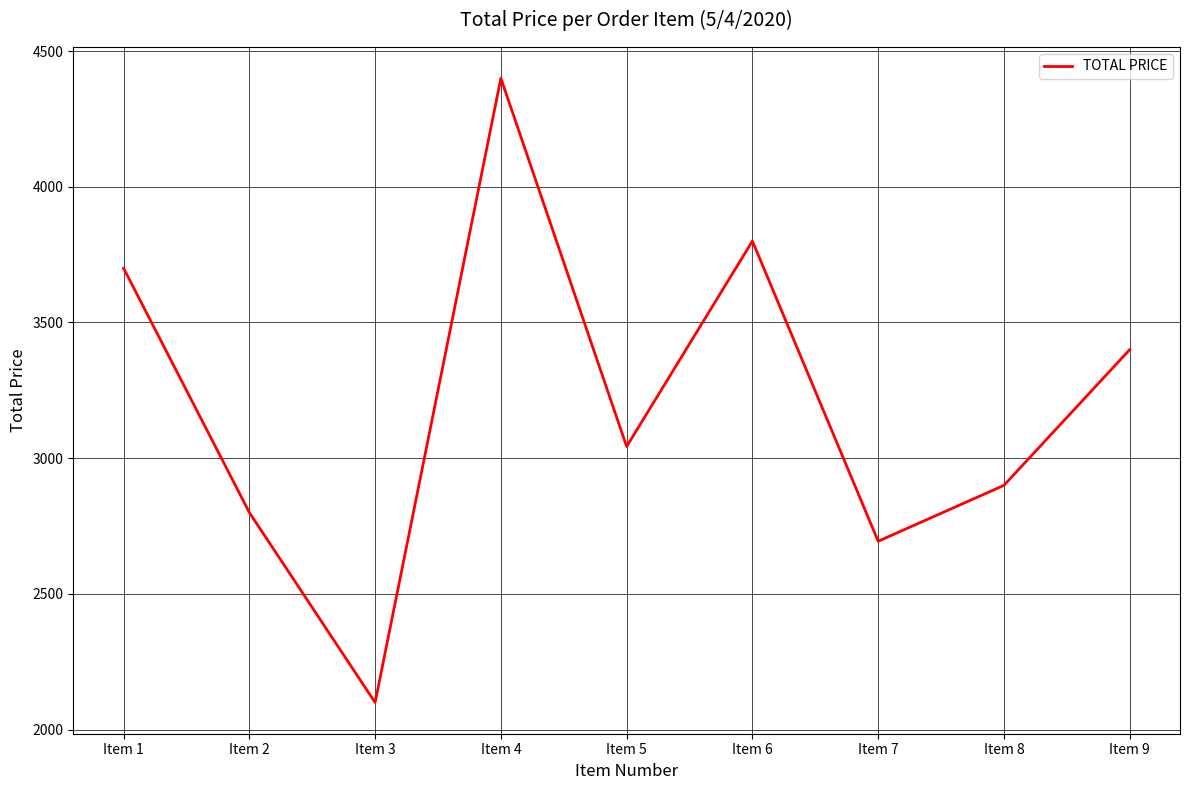

How many lines are shown in the chart?

1